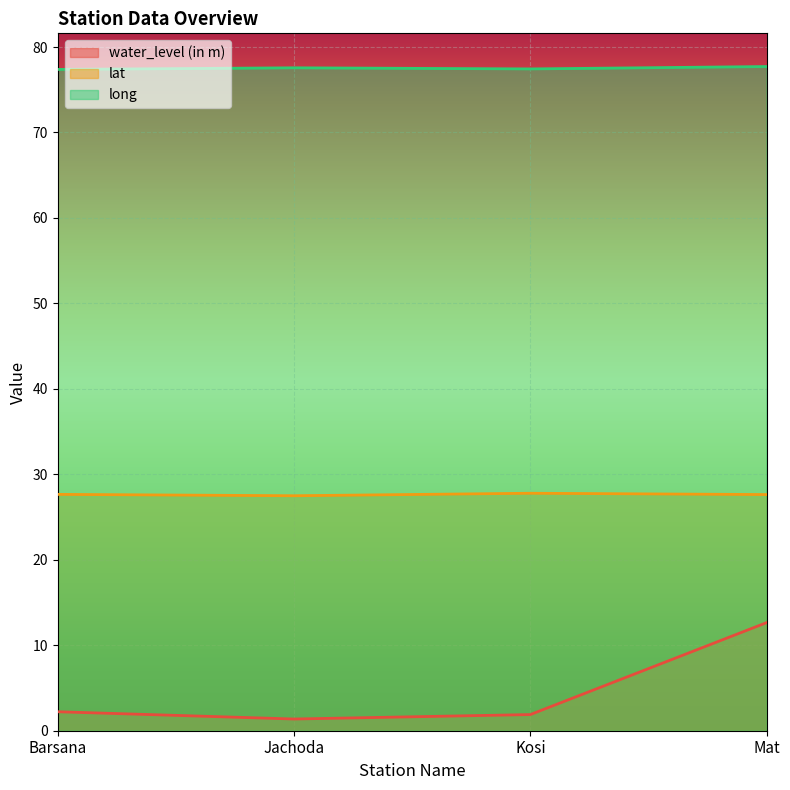

What is the approximate value of lat at Barsana?

27.7